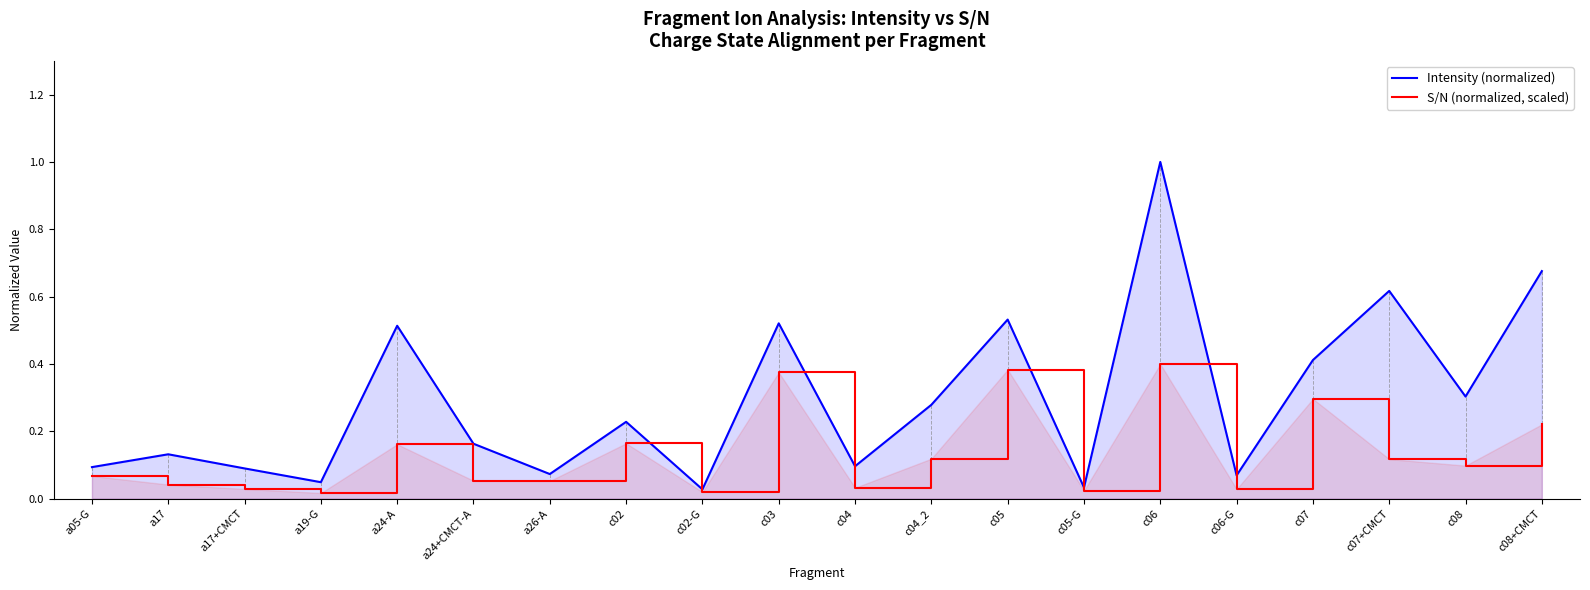

What is the highest value of the S/N (normalized, scaled) series?

0.4